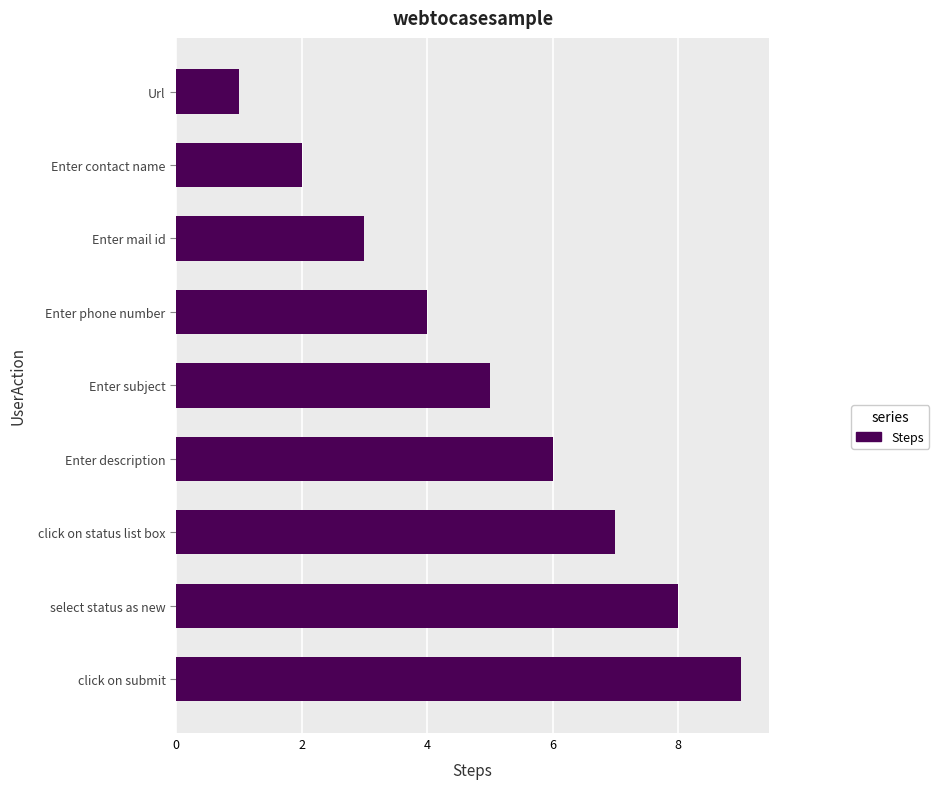

Between Url and Enter phone number, which is larger?

Enter phone number